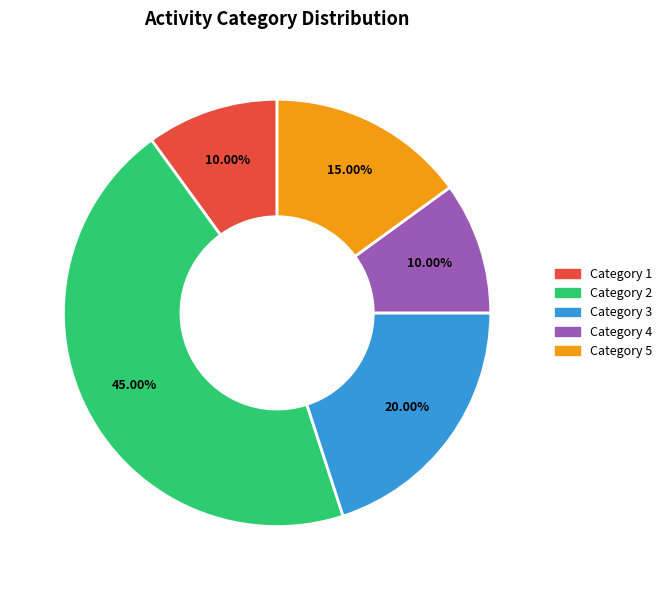

Is there any slice that represents more than half of the pie?

No